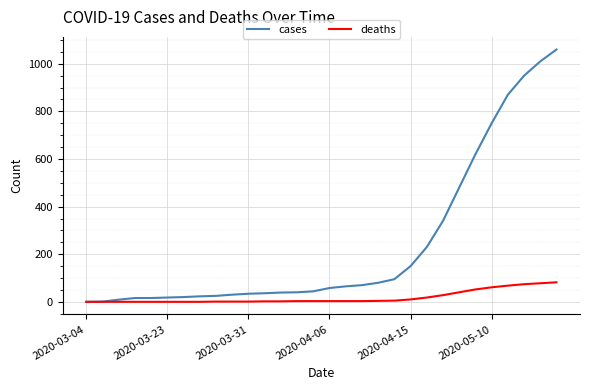

Does the chart display data point markers on the line(s)?

No